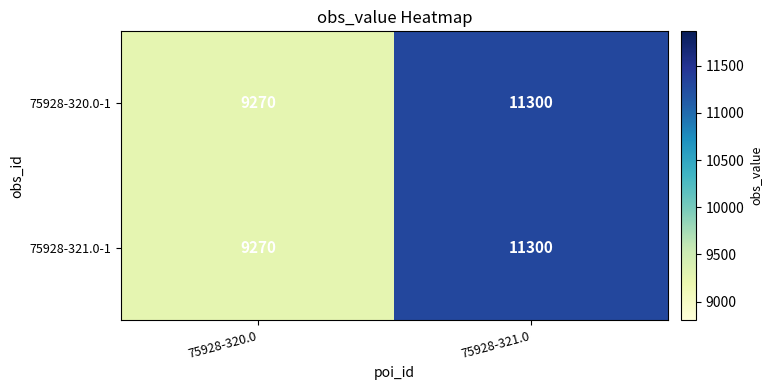

Read the 75928-320.0-1 value at 75928-321.0, to the nearest 10.

11300